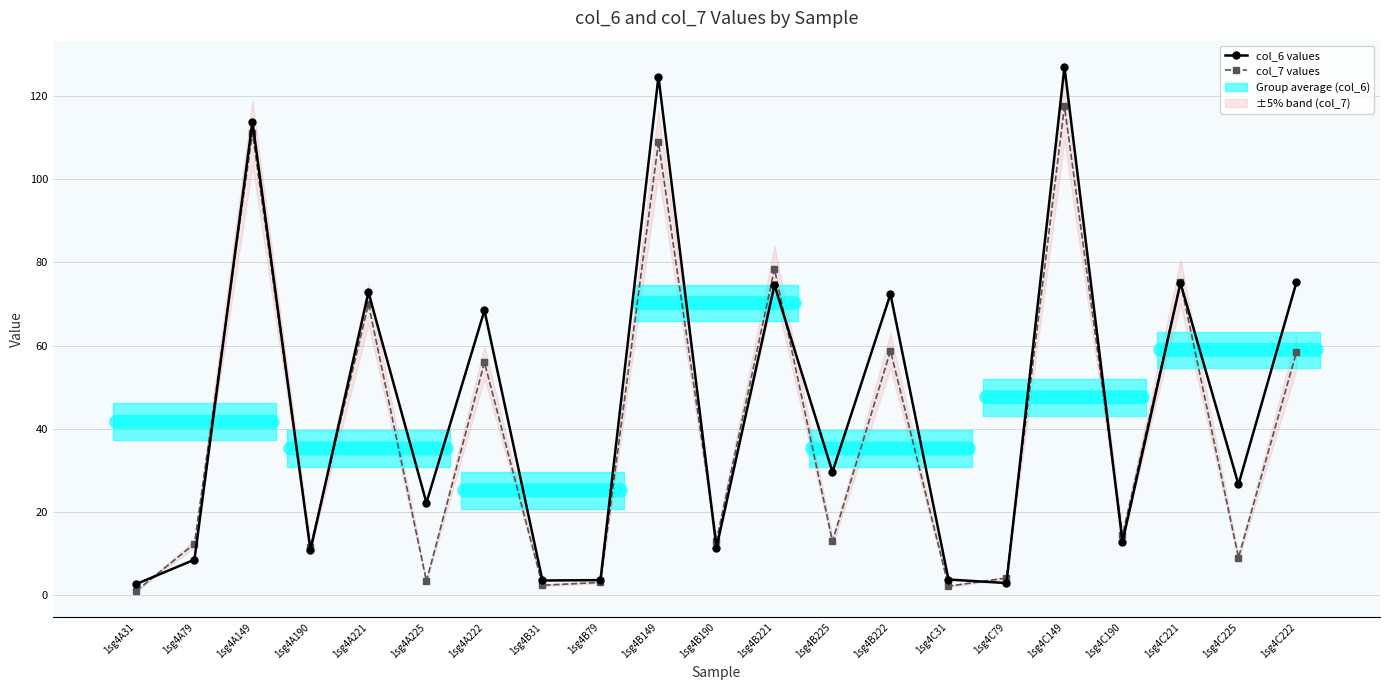

What is the total value across all series at 1sg4A31?

3.7